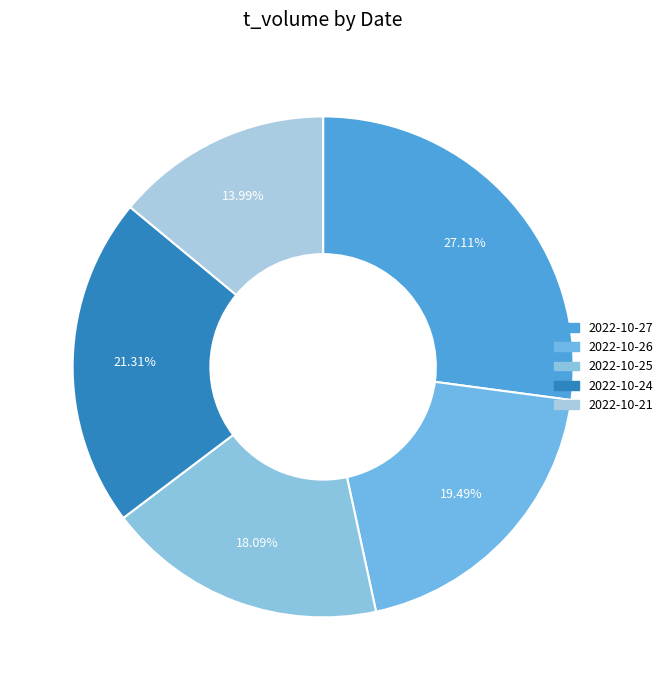

Count the number of slices in the pie.

5